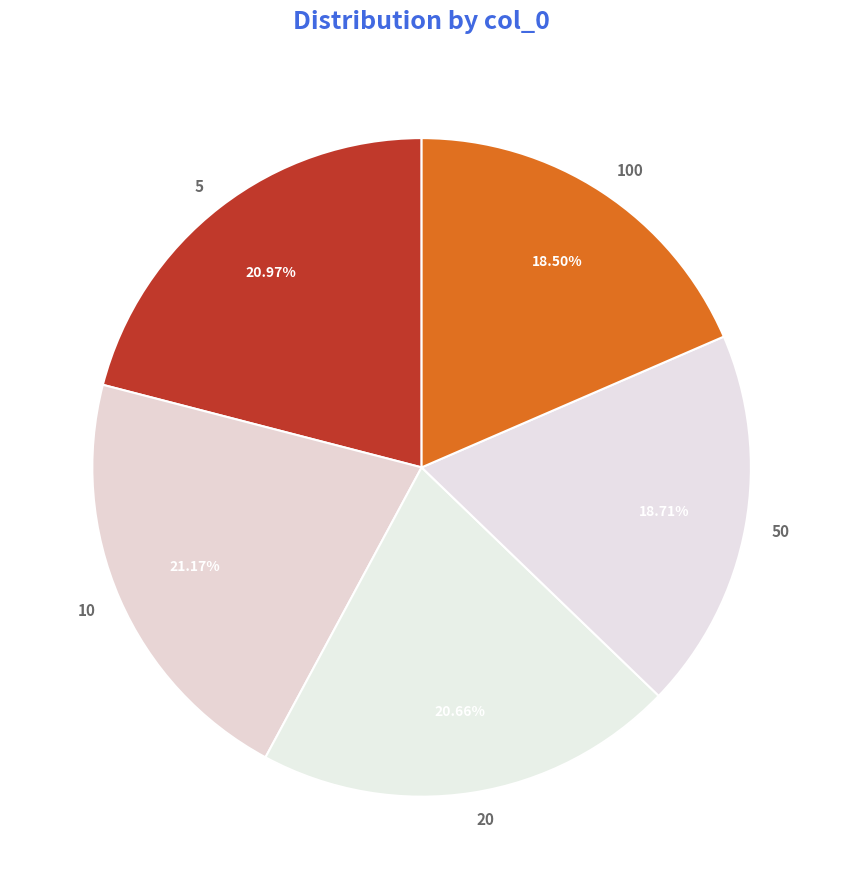

What percentage do 10 and 20 together represent?

41.8%